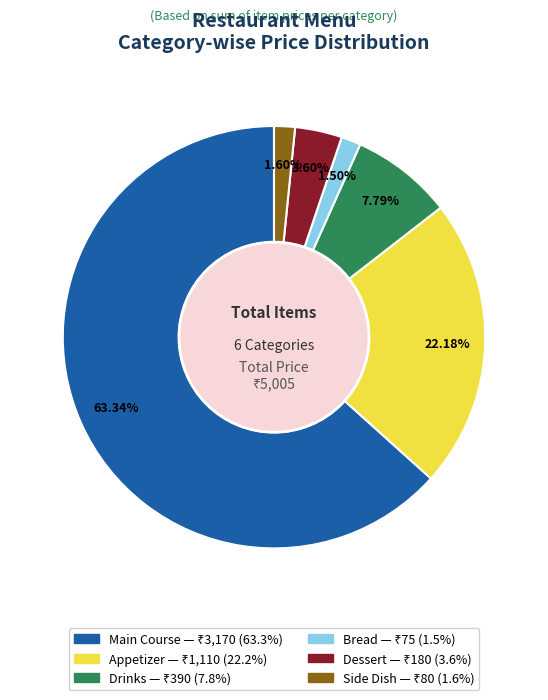

Which slice is the largest?

Main Course